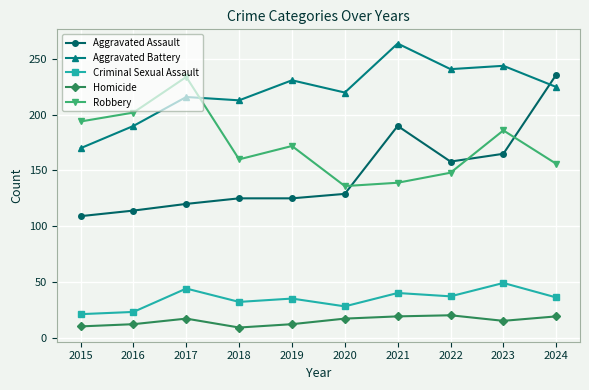

What is the value of the Robbery point at the 7th from the left?

139